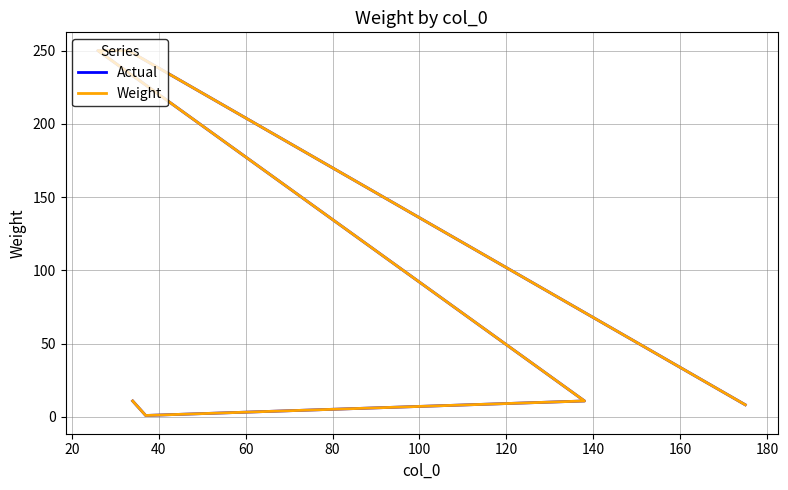

Does the chart display data point markers on the line(s)?

No